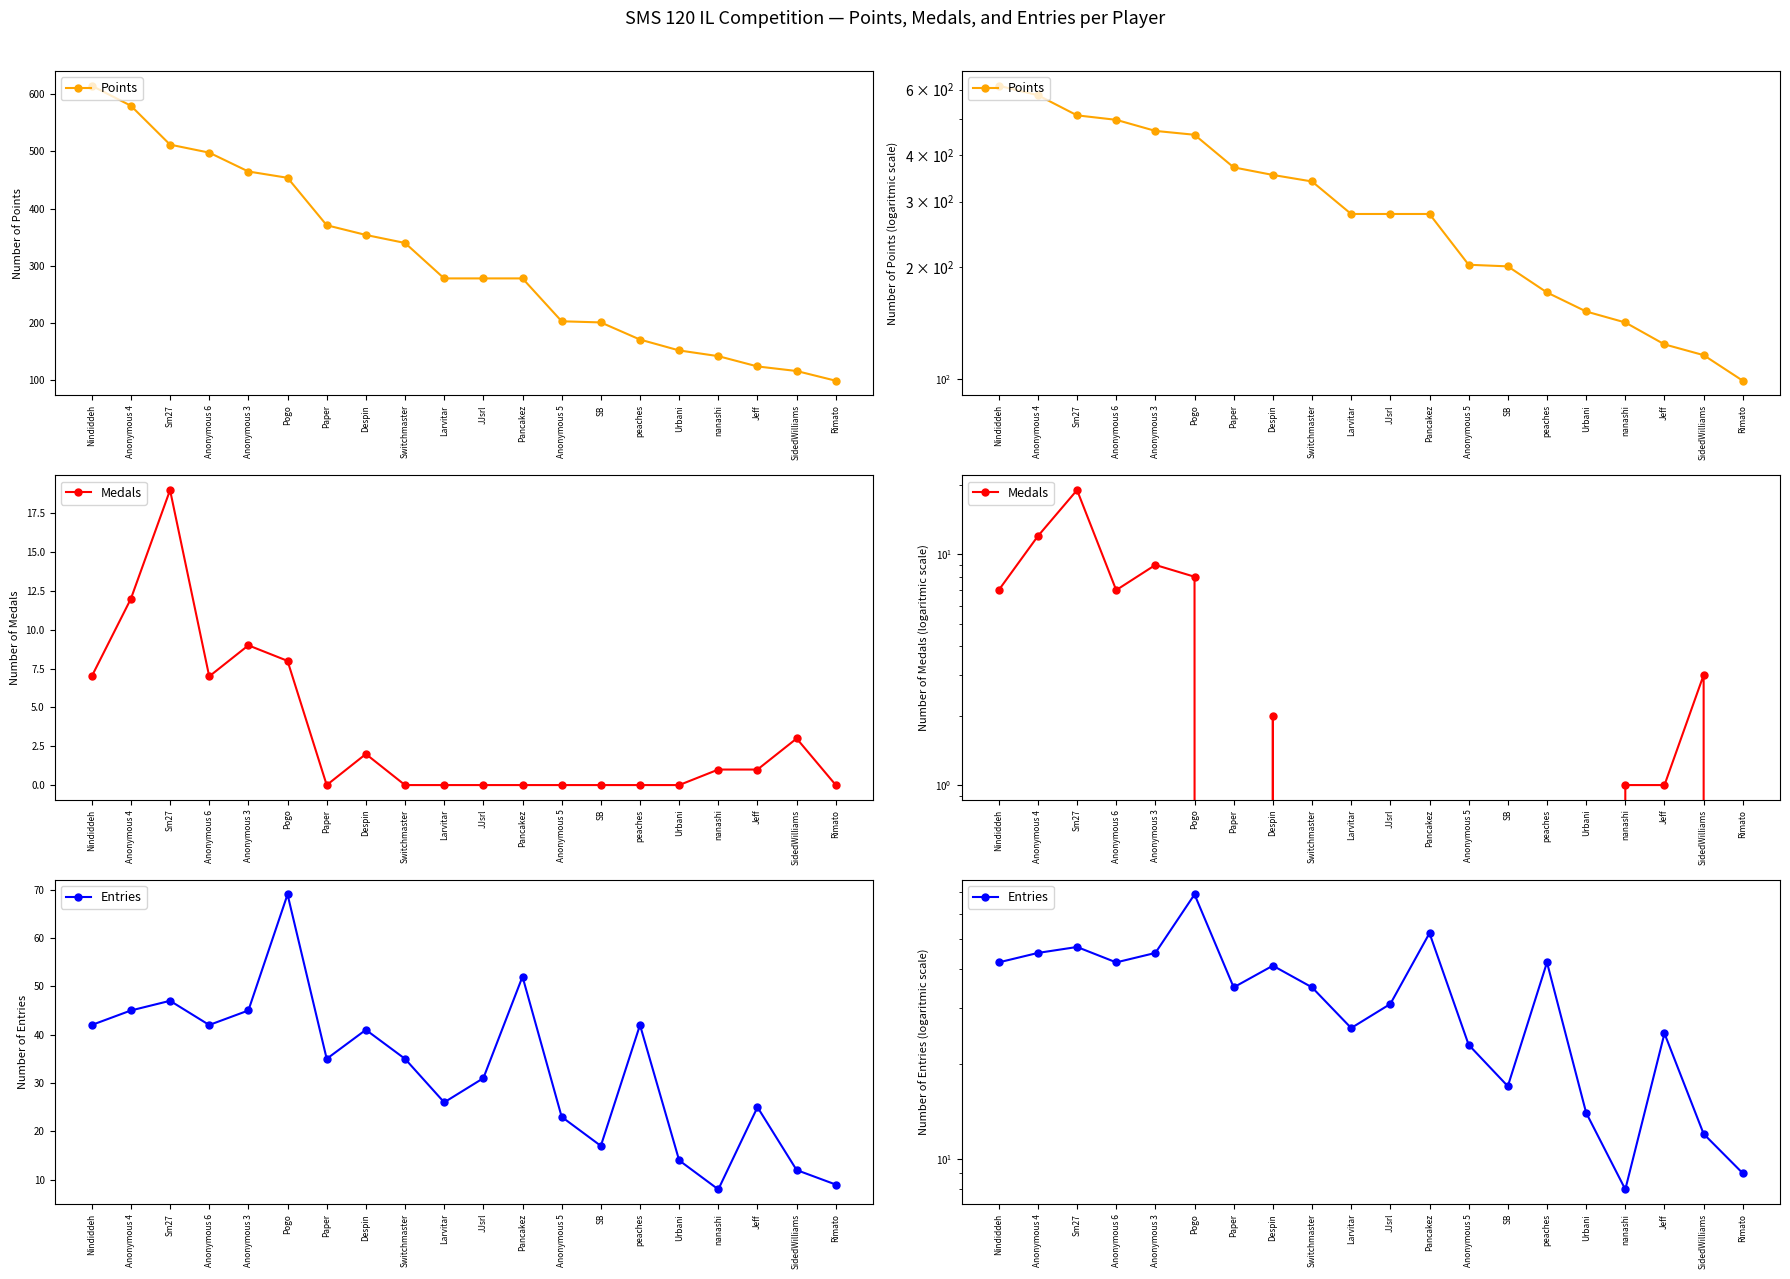

How many positive values does the Medals series have?

10